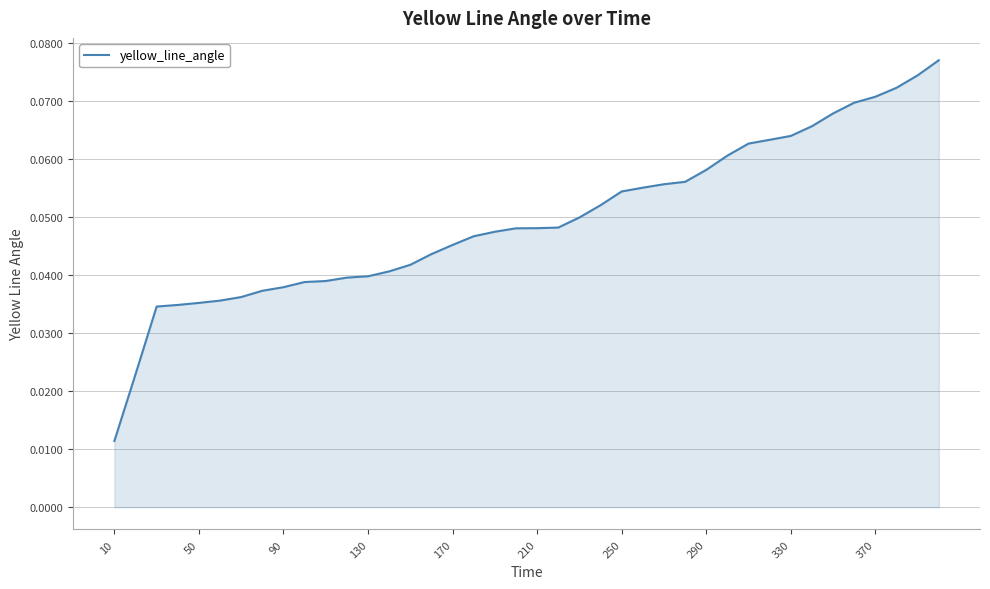

What is the sum of all values?

2.0